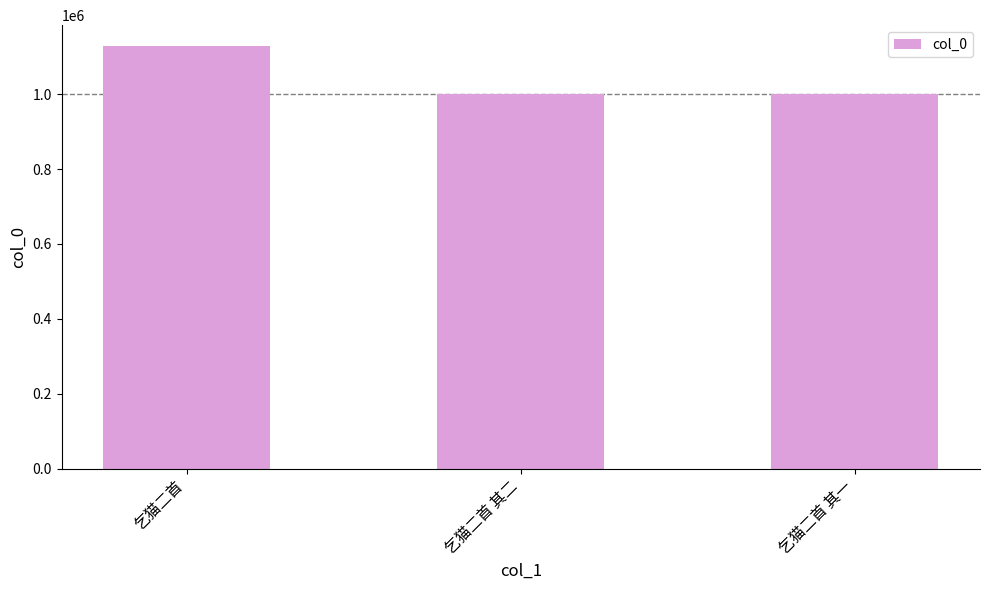

What is the difference between the values at 乞猫二首 其一 and 乞猫二首 其二?

1